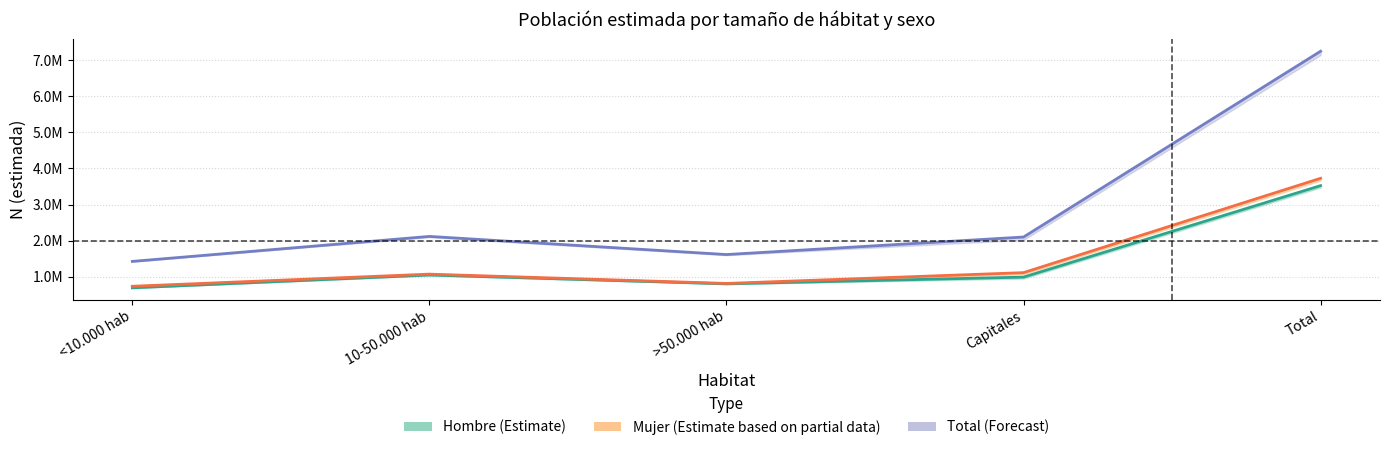

Is the value of Total at Total greater than the value of Hombre at 10-50.000 hab?

Yes